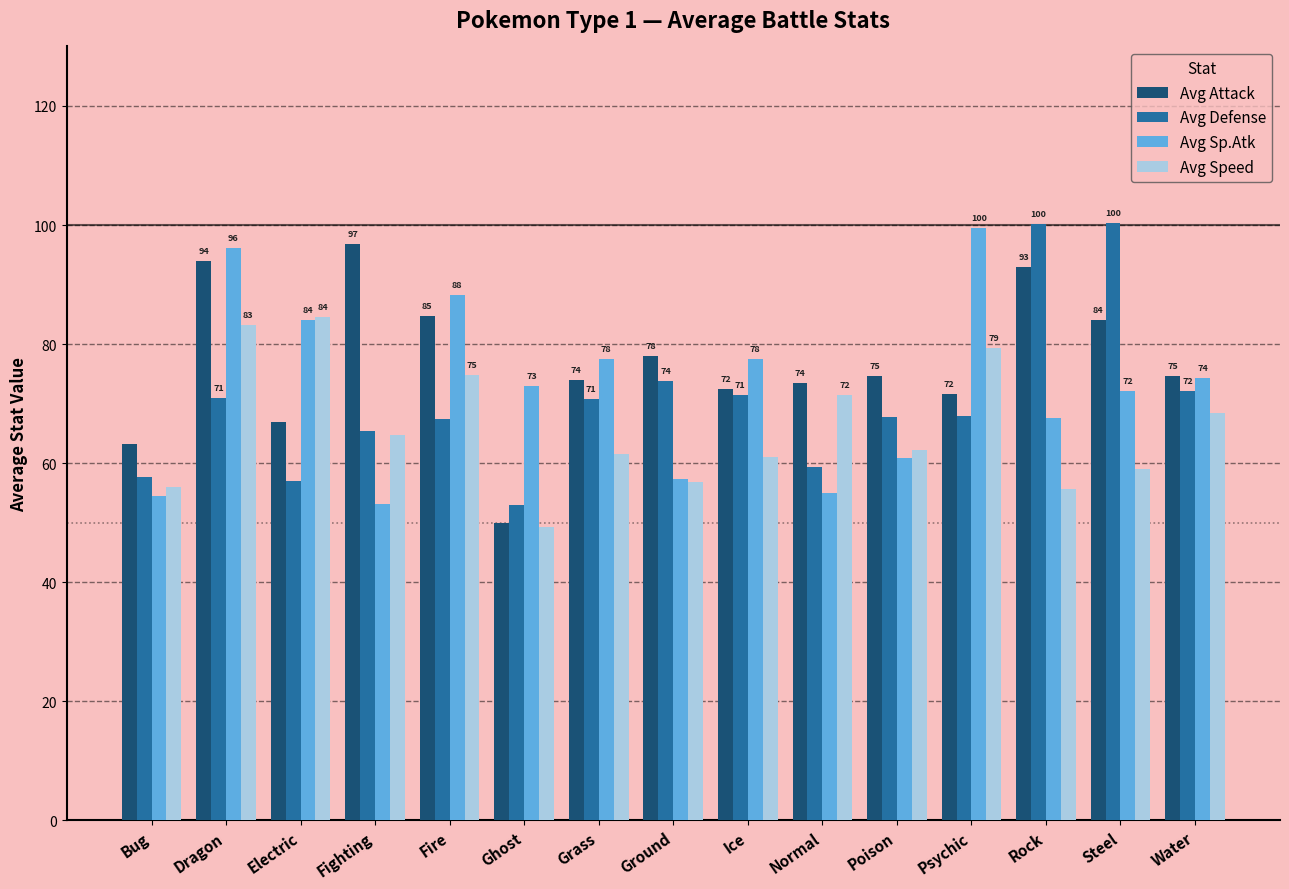

Count the number of categories in the chart.

15